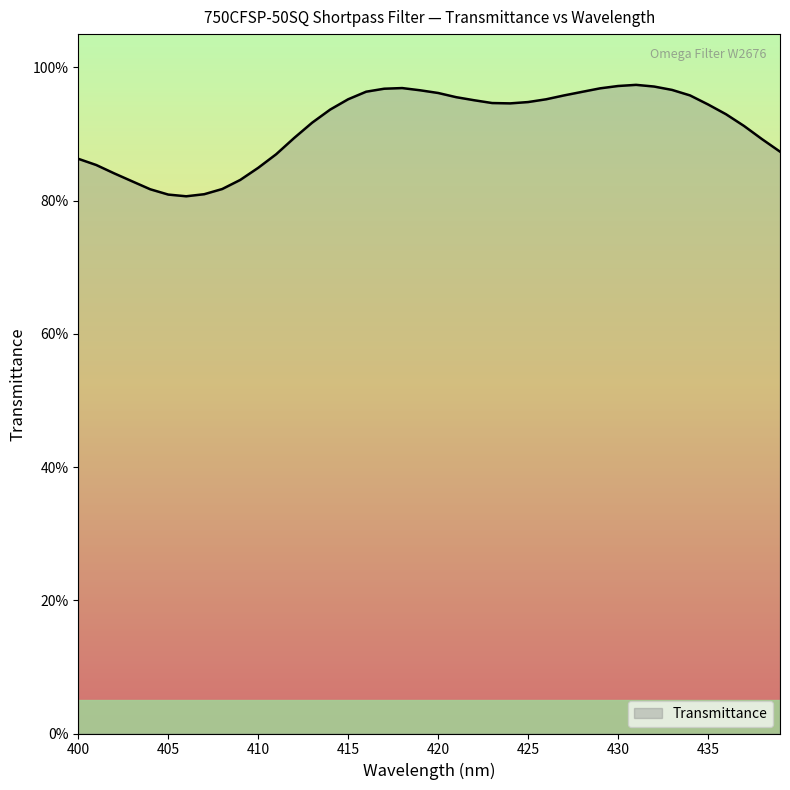

Which category has the highest value across all series?

431